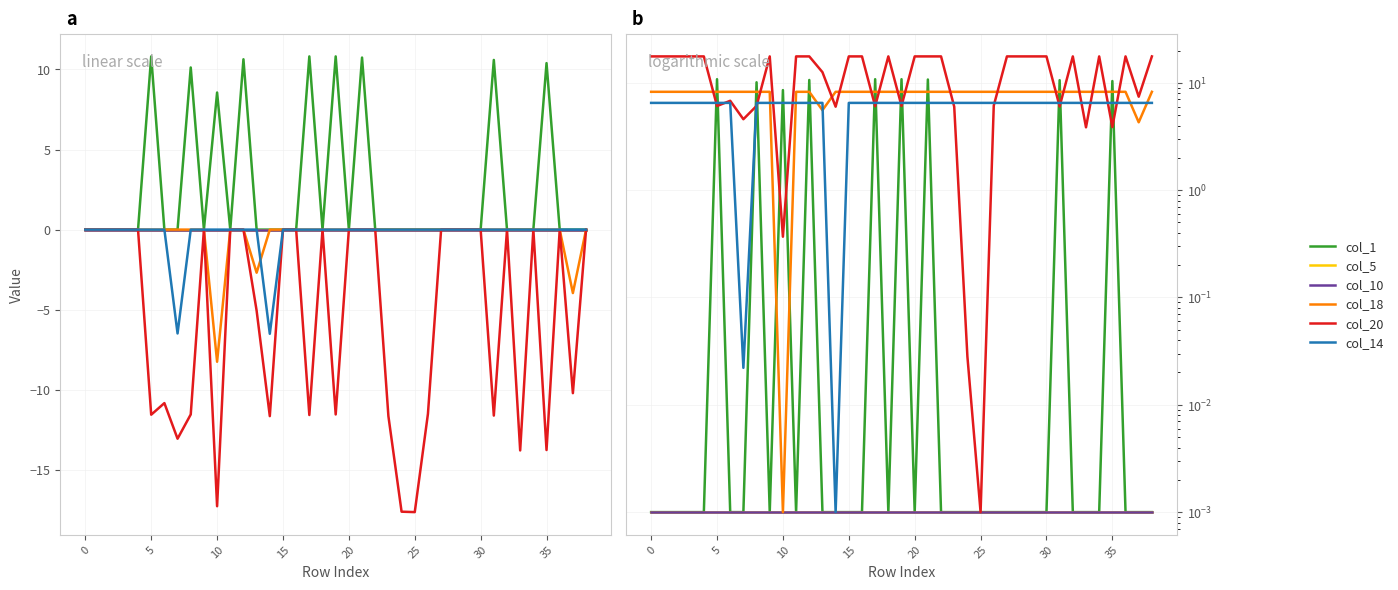

Between 8 and 27, which series saw the biggest shift?

col_20